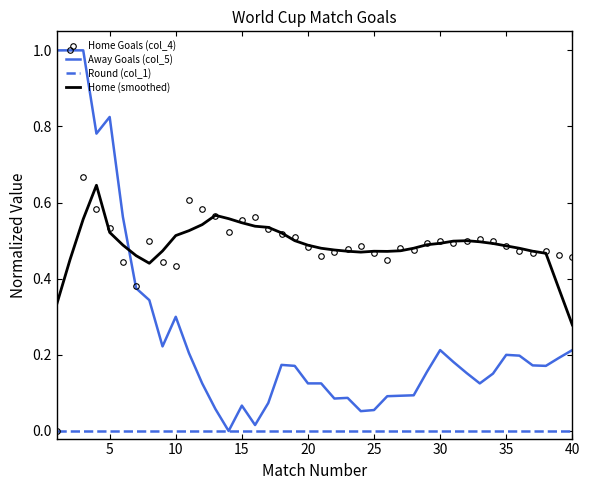

True or false: Home (smoothed) and Round (col_1) cross at least once.

False